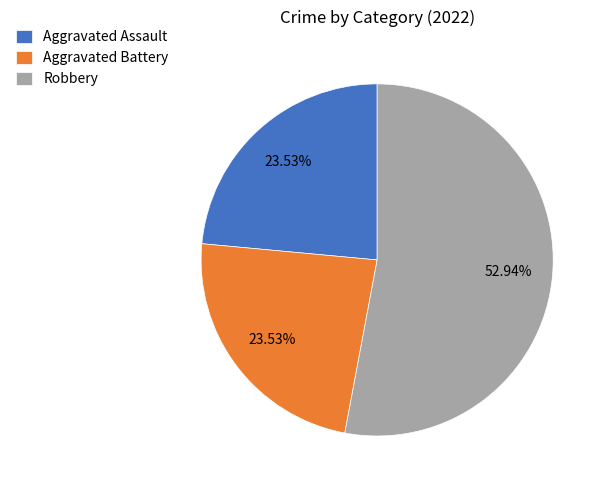

What percentage is the Aggravated Assault slice, to the nearest percent?

24%